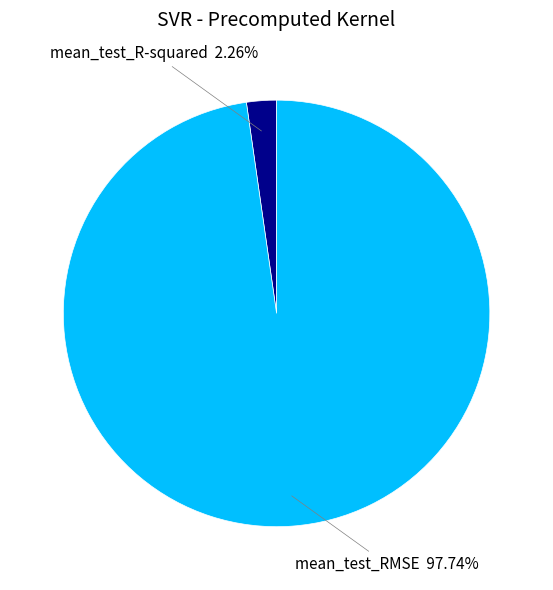

Rank the categories by value from lowest to highest.

mean_test_R-squared, mean_test_RMSE